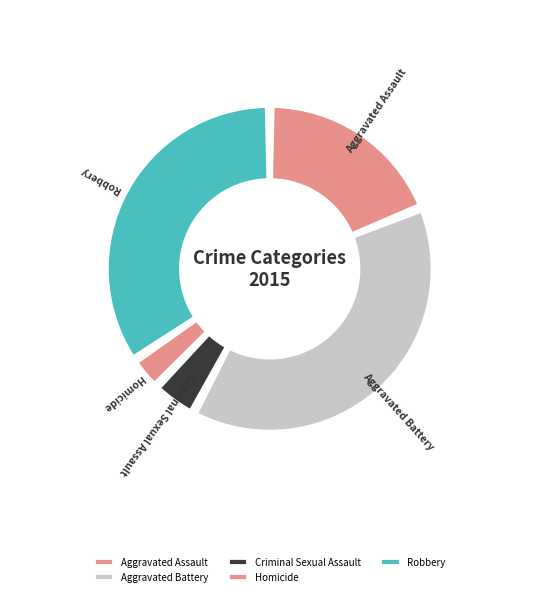

Combined, what portion of the pie is Aggravated Battery and Homicide?

42.2%